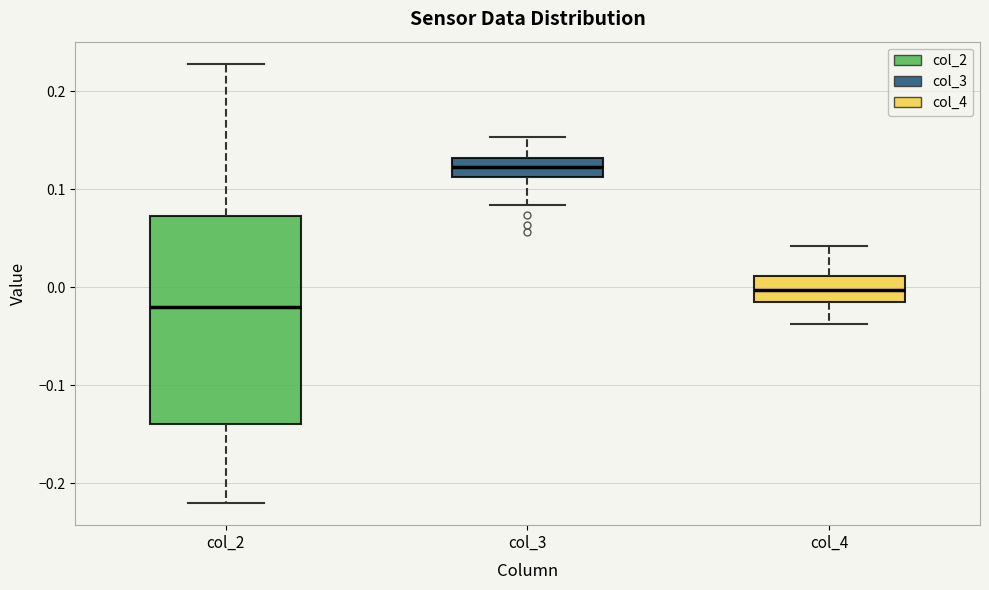

Where does the median line of the box for col_2 sit on the y-axis? The values are not printed on the chart, so give them approximately, as read against the axis.

-0.02